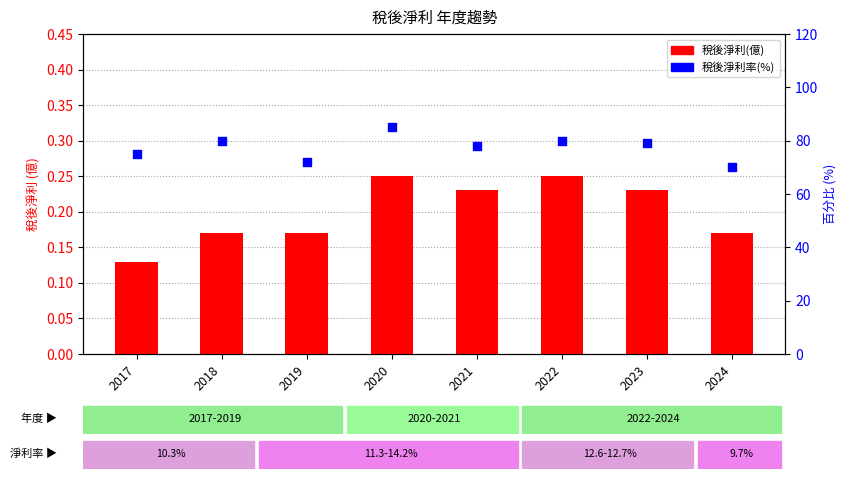

Is the value of 稅後淨利(億) at 2017 greater than the value of 稅後淨利率(%) at 2017?

No